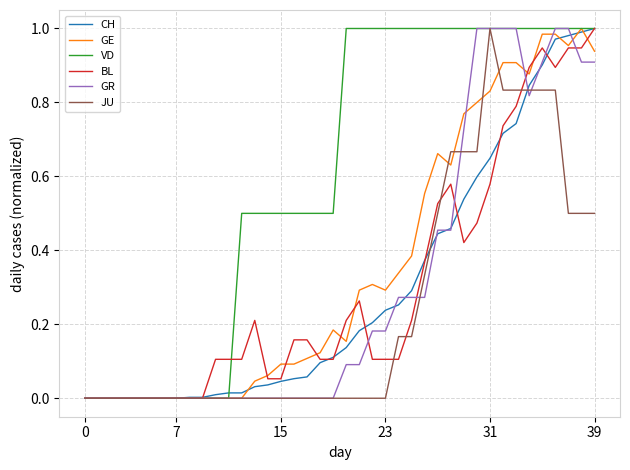

What are all the series names shown in the legend?

CH, GE, VD, BL, GR, JU